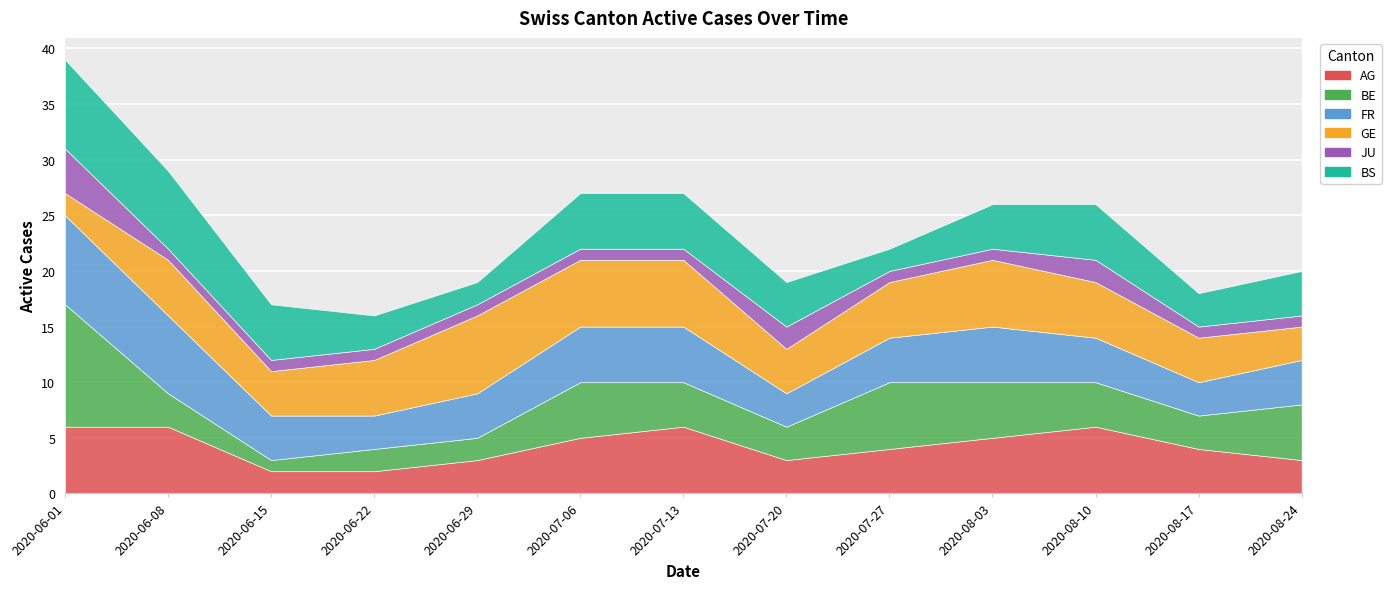

What is the value of the BE point at the 4th from the left?

2